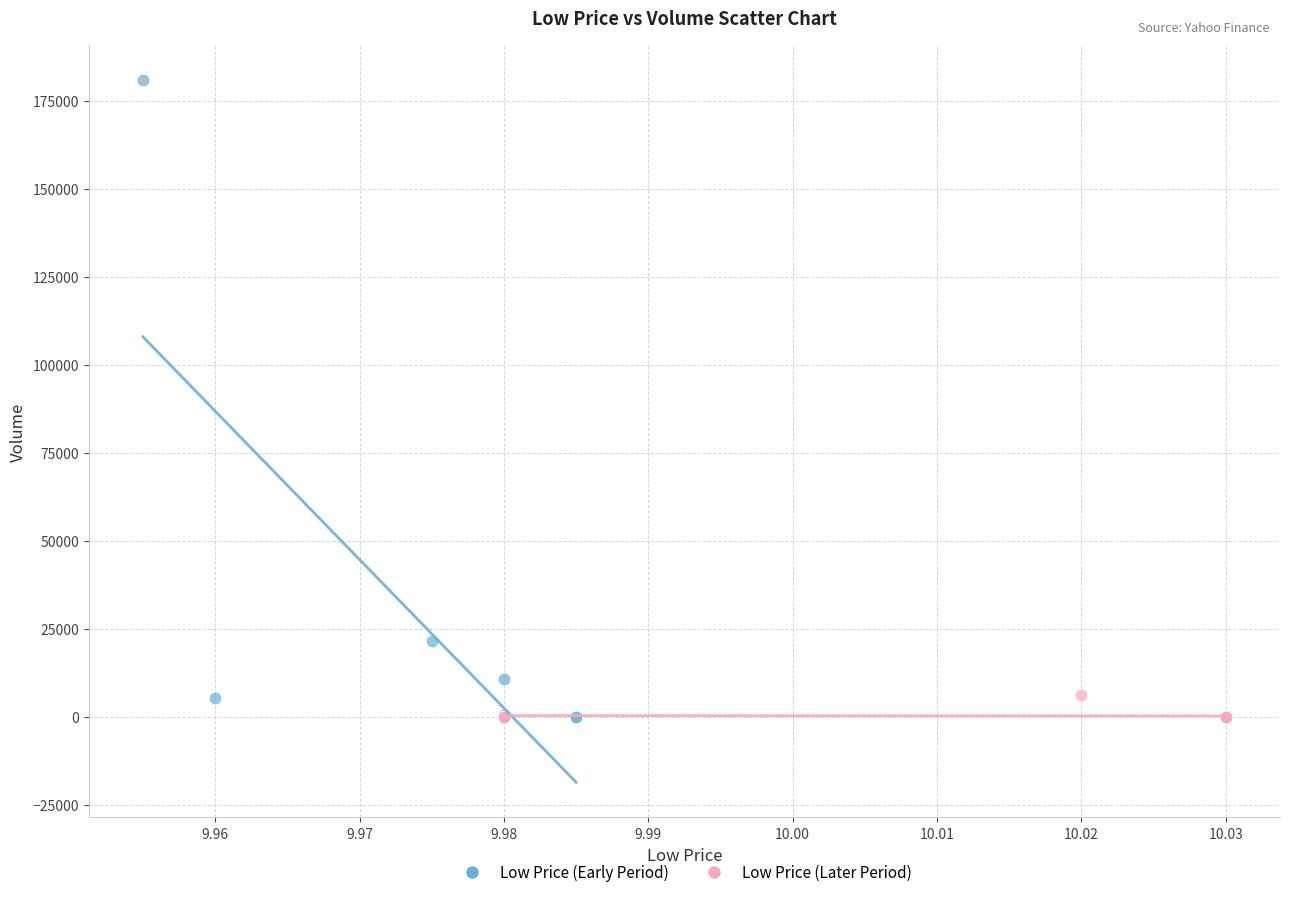

Which series has the widest spread of Y values?

Low Price (Early Period)